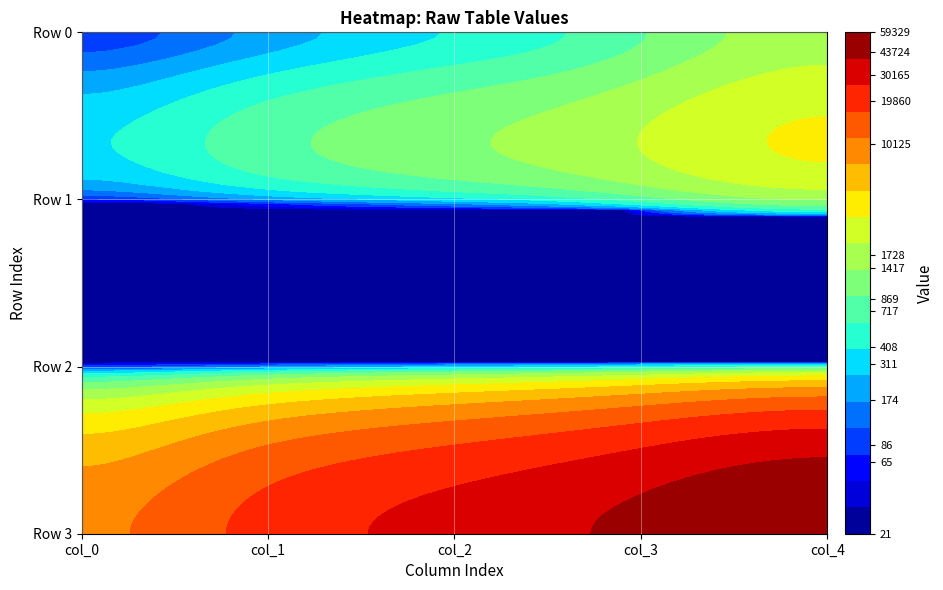

Which series has the largest total across all categories?

Row 3